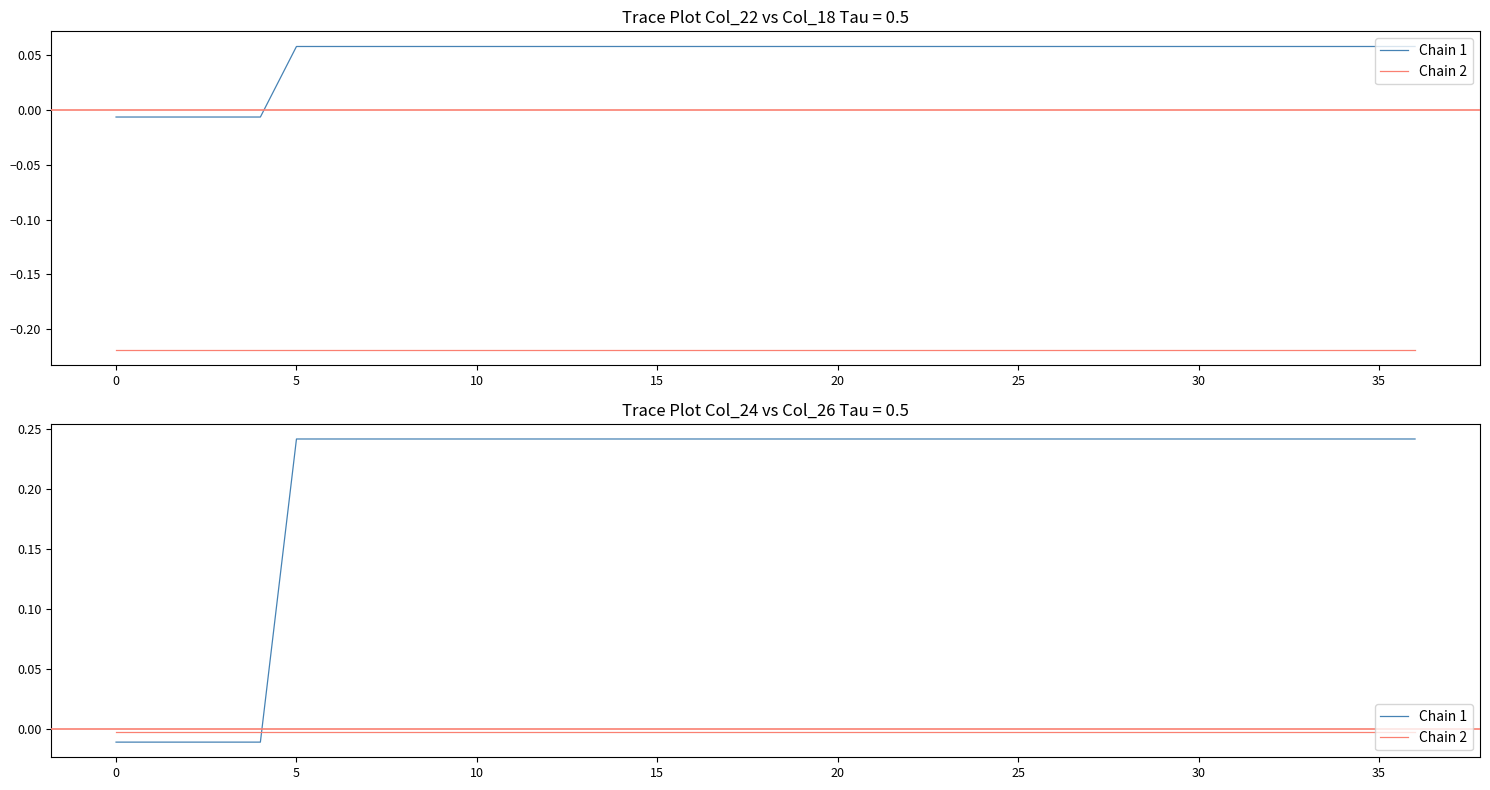

Which series ends up on top after the final intersection of Chain 1 and Chain 2?

Chain 1